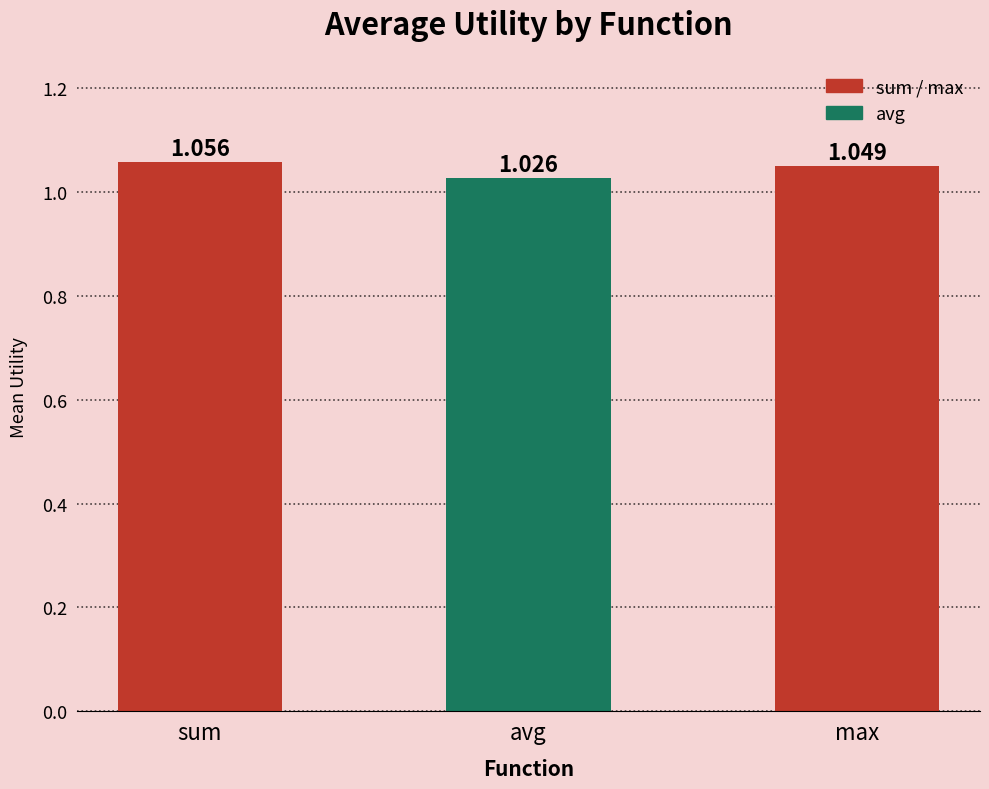

Where is the data nearest to the value 1?

avg